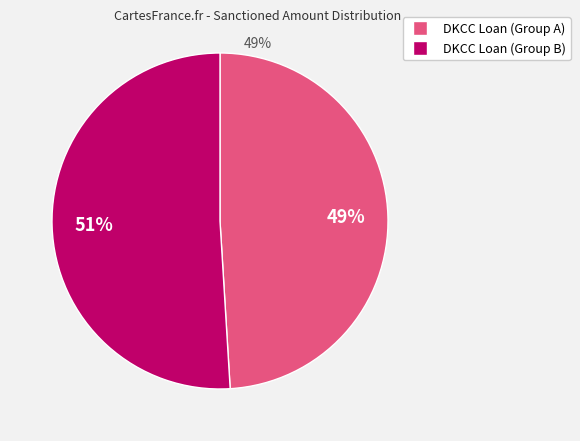

To the nearest percent, what is the difference between the largest and smallest slice percentages?

2%